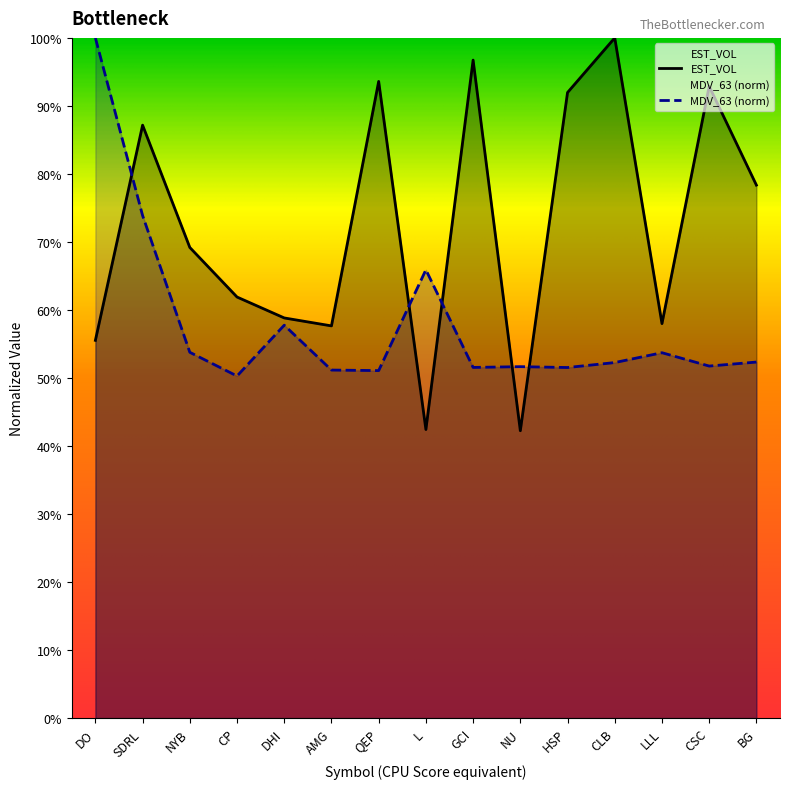

What is the sum of the MDV_63 values at NU and CP?

1.0